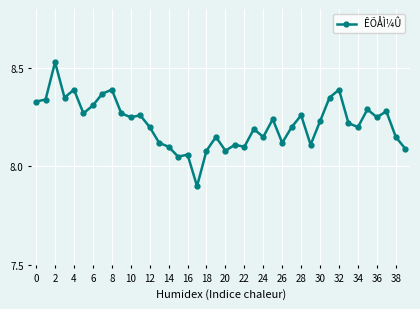

True or false: there are more than 2 points higher than both neighbors.

True